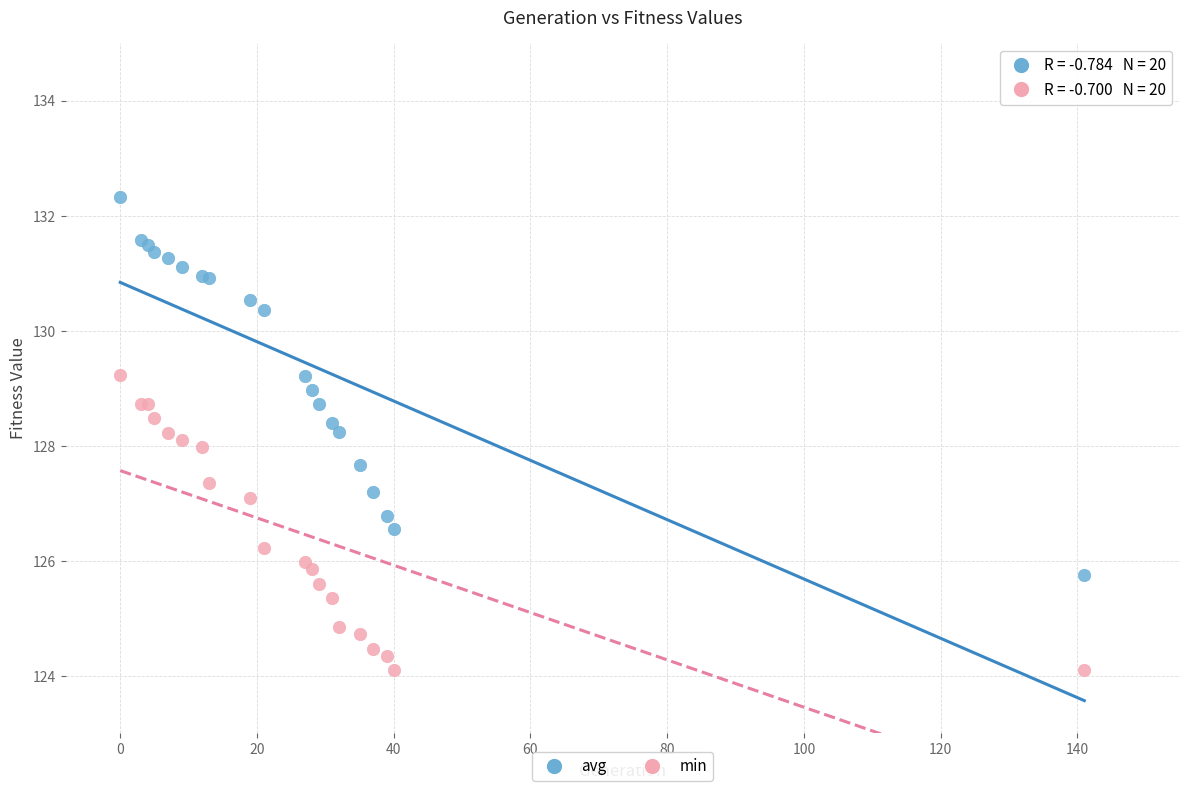

Which series reaches the maximum Y coordinate?

avg